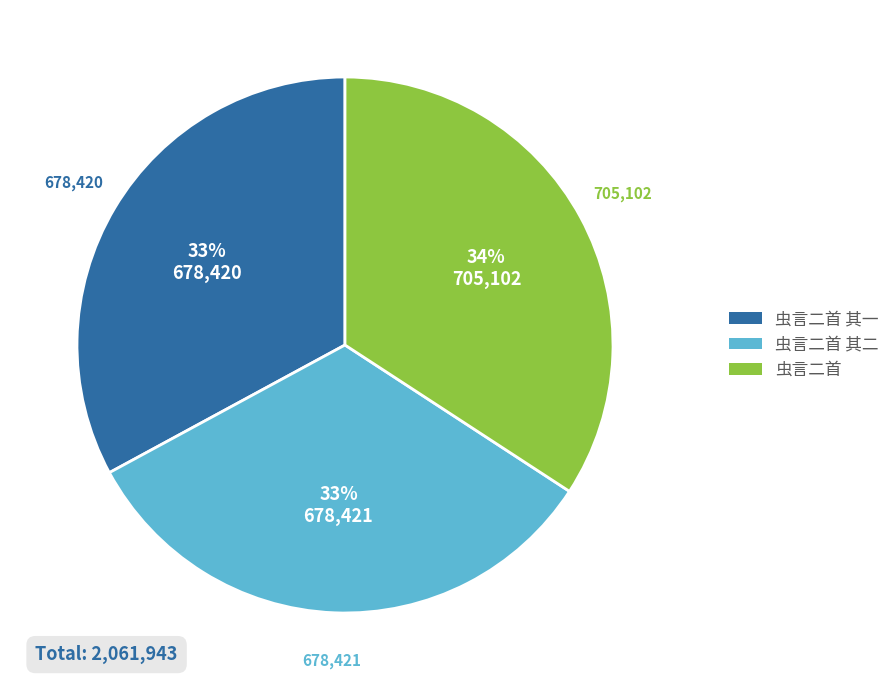

How many slices are in this pie chart?

3